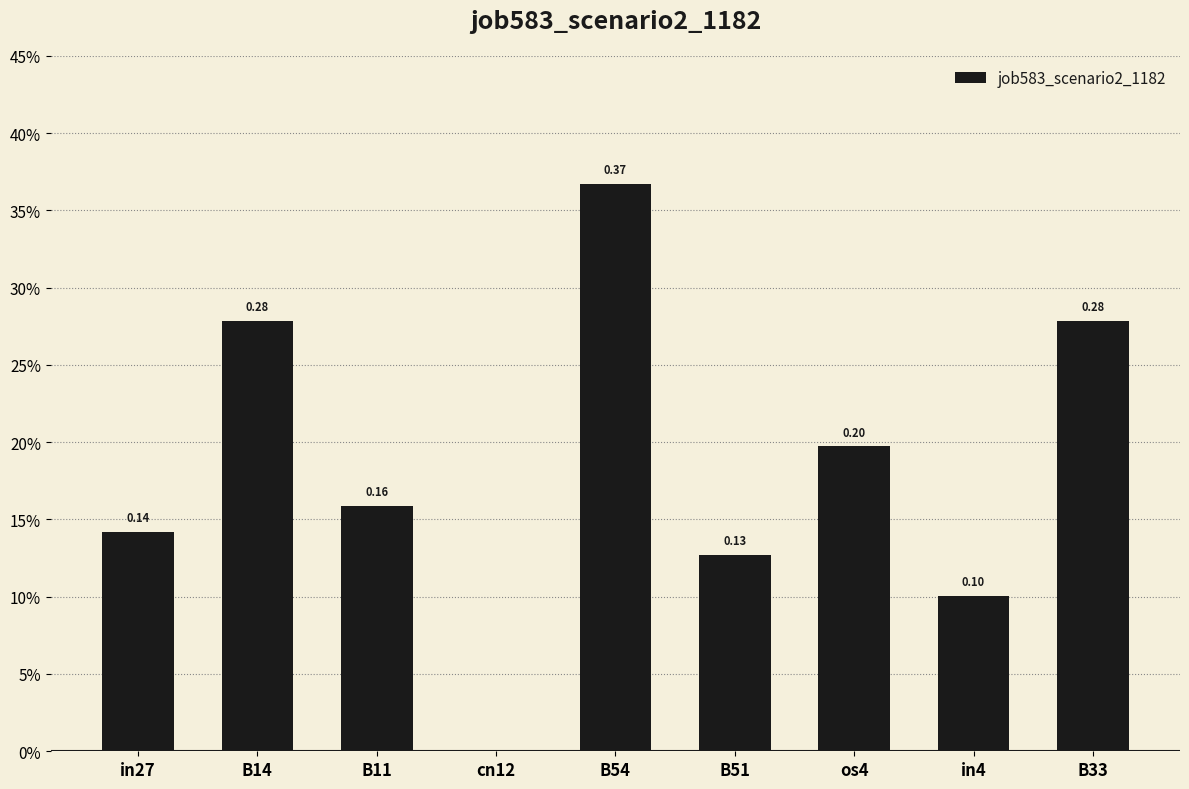

Are the bars horizontal?

No